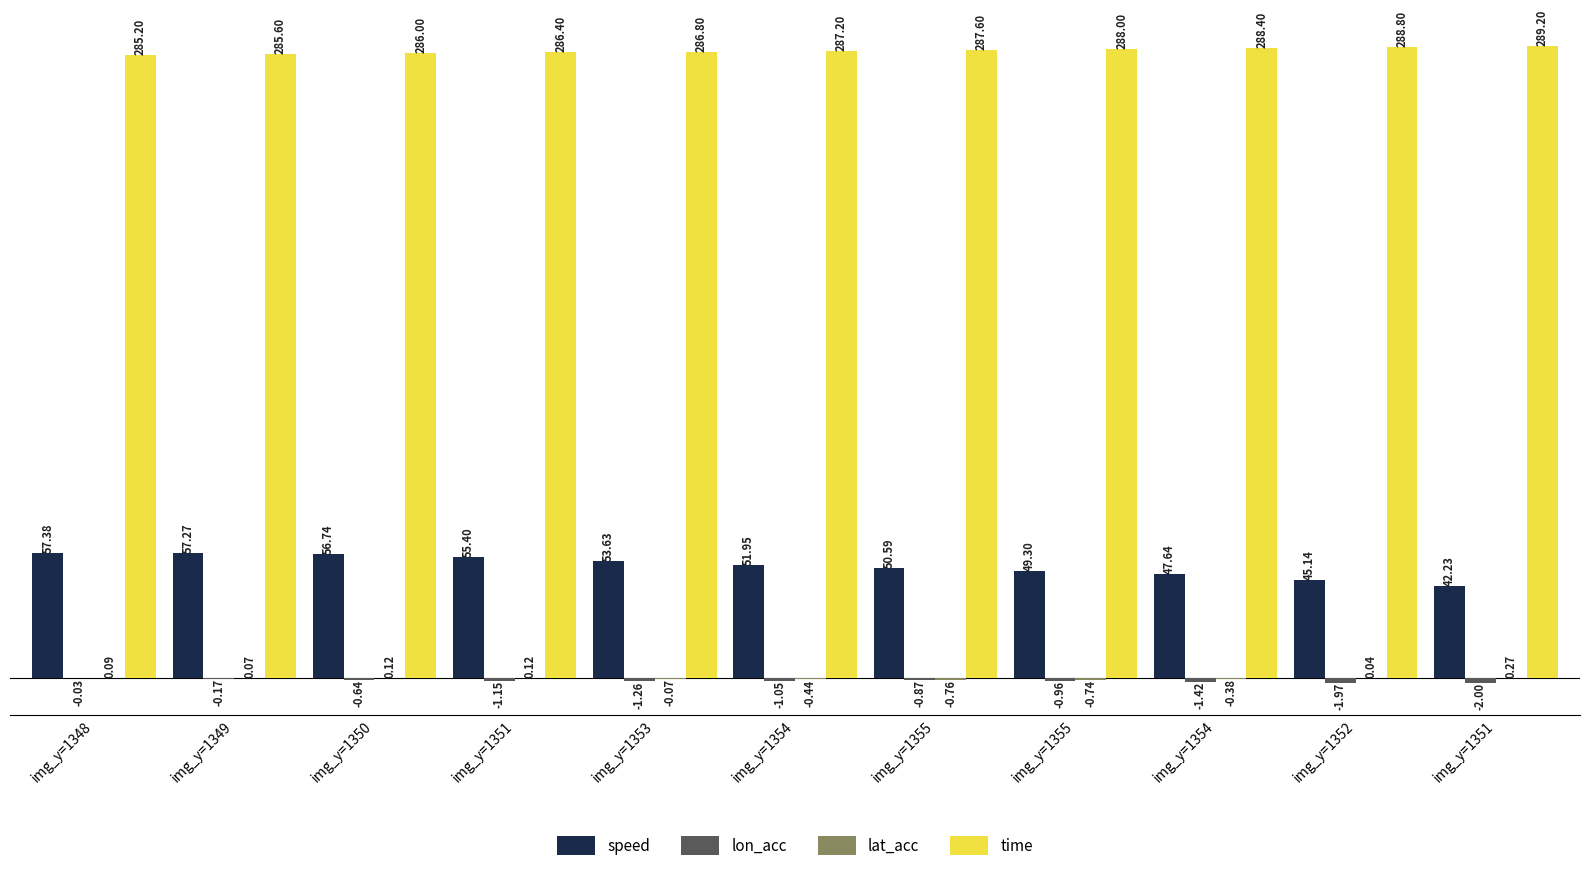

Which category has the highest value in the speed series?

img_y=1348